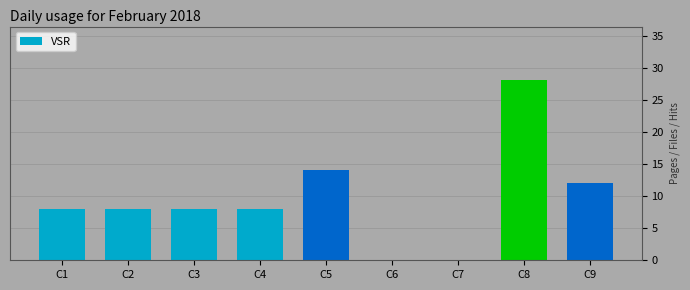

Reading left to right, transcribe all the data shown in this chart.

8	8	8	8	14	0	0	28	12